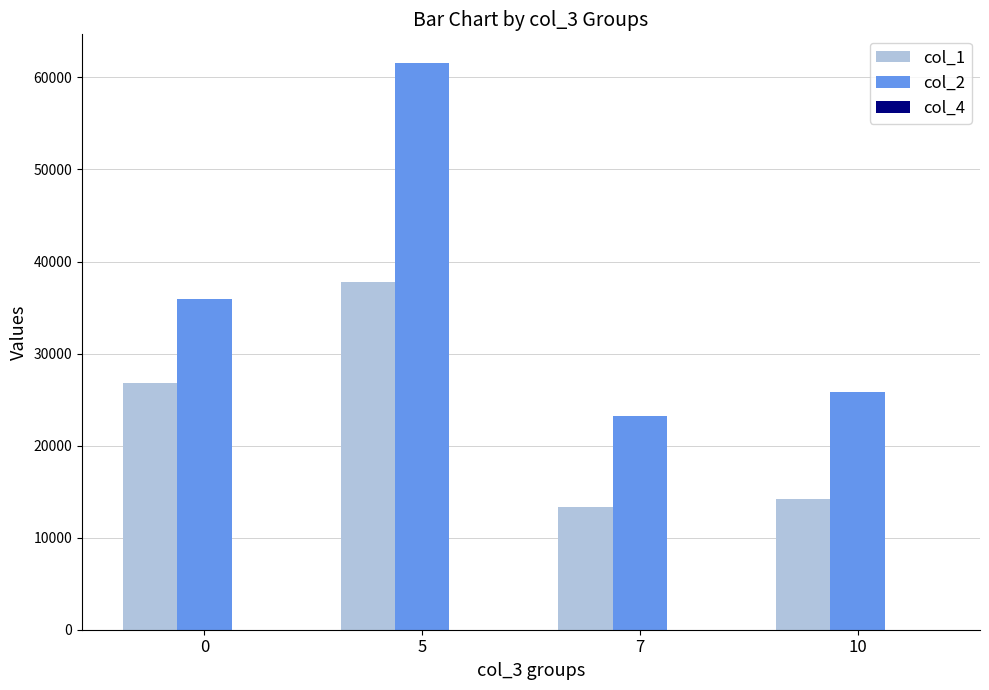

Which series has the largest total across all categories?

col_2